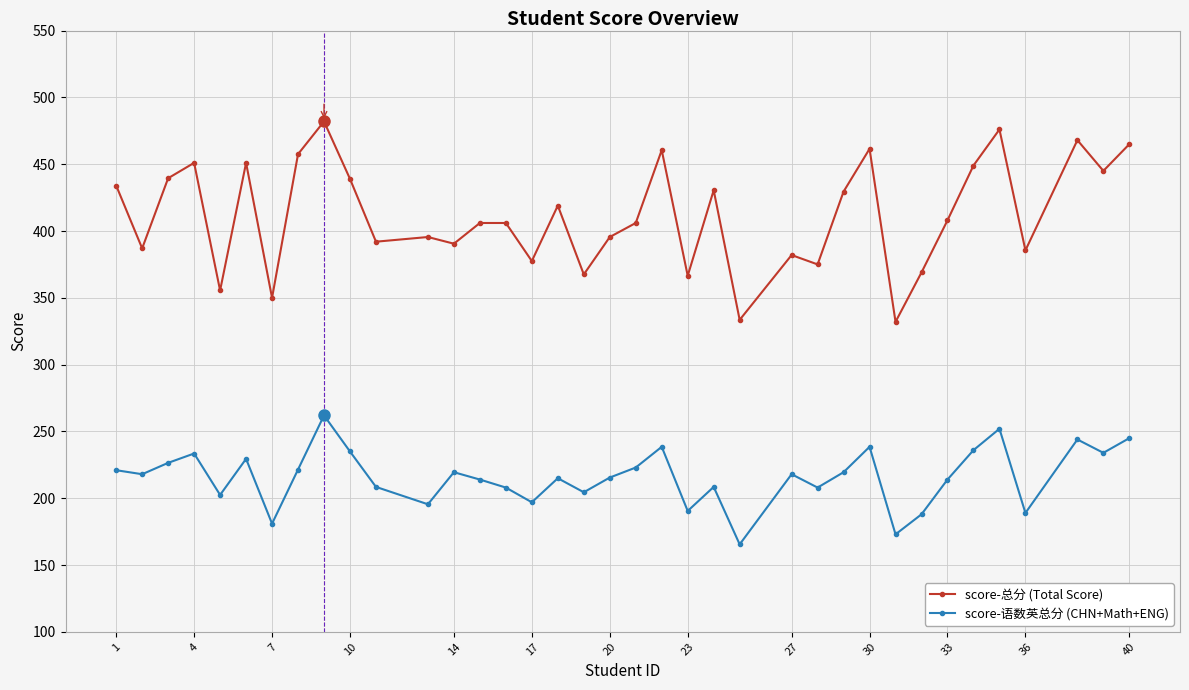

What is the minimum value shown in the chart?

165.5